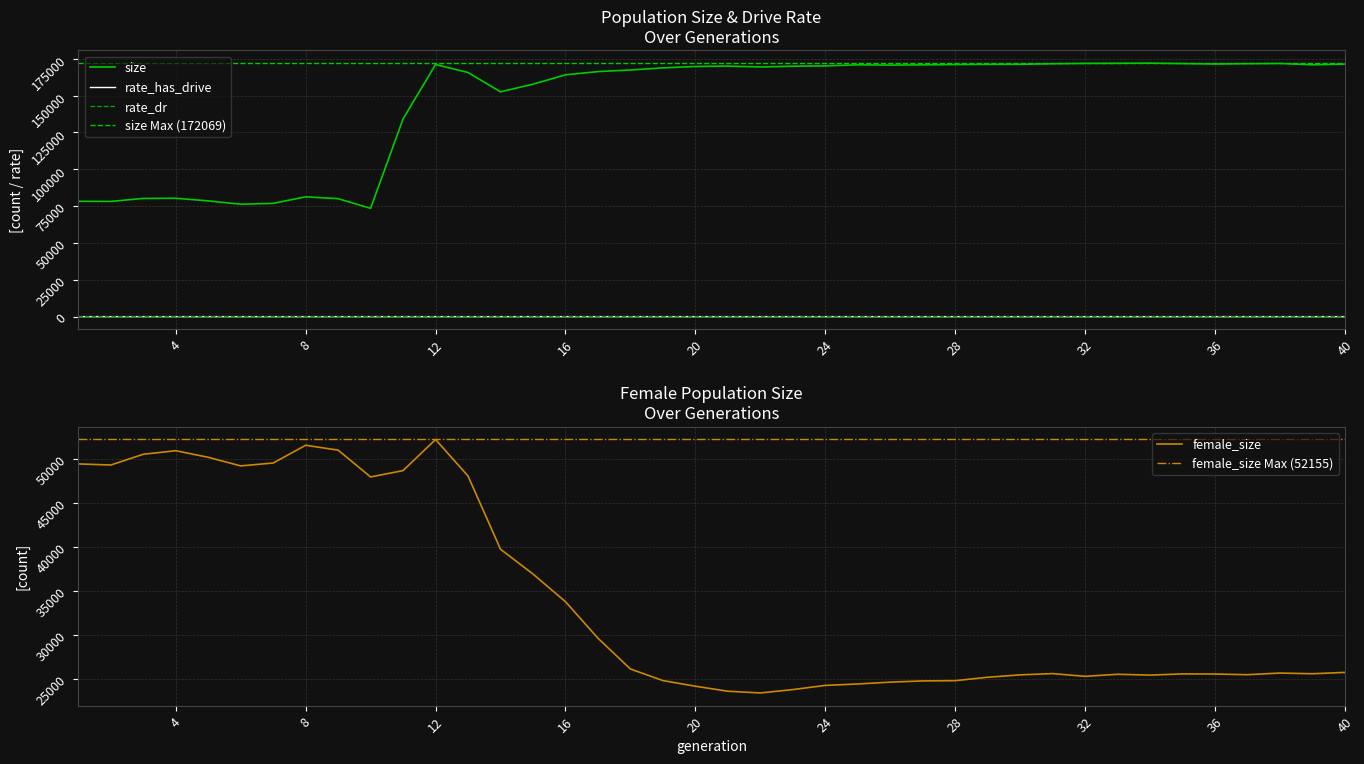

Reading left to right, list all the values displayed in this chart.

size: 1=78296.0	2=78206.0	3=80234.0	4=80345.0	5=78578.0	6=76307.0	7=76881.0	8=81341.0	9=80060.0	10=73519.0	11=134188.0	12=171168.0	13=165739.0	14=152606.0	15=157789.0	16=164159.0	17=166347.0	18=167439.0	19=168868.0	20=169826.0	21=170087.0	22=169499.0	23=170003.0	24=170230.0	25=170937.0	26=170765.0	27=170914.0	28=171121.0	29=171264.0	30=171306.0	31=171649.0	32=171907.0	33=171981.0	34=172069.0	35=171794.0	36=171496.0	37=171708.0	38=171865.0	39=170966.0	40=171449.0
rate_has_drive: 1=0.0	2=0.0	3=0.0	4=0.0	5=0.0	6=0.0	7=0.0	8=0.0	9=0.0	10=0.0	11=0.3	12=0.5	13=0.5	14=0.6	15=0.7	16=0.7	17=0.7	18=0.8	19=0.8	20=0.8	21=0.8	22=0.8	23=0.8	24=0.8	25=0.8	26=0.8	27=0.8	28=0.8	29=0.8	30=0.8	31=0.8	32=0.8	33=0.8	34=0.8	35=0.8	36=0.8	37=0.8	38=0.8	39=0.8	40=0.8
rate_dr: 1=0.0	2=0.0	3=0.0	4=0.0	5=0.0	6=0.0	7=0.0	8=0.0	9=0.0	10=0.0	11=0.3	12=0.5	13=0.5	14=0.5	15=0.5	16=0.6	17=0.6	18=0.6	19=0.6	20=0.6	21=0.6	22=0.6	23=0.6	24=0.6	25=0.6	26=0.6	27=0.6	28=0.6	29=0.6	30=0.6	31=0.6	32=0.6	33=0.6	34=0.6	35=0.6	36=0.6	37=0.6	38=0.6	39=0.6	40=0.6
female_size: 1=49388.0	2=49261.0	3=50481.0	4=50882.0	5=50136.0	6=49162.0	7=49489.0	8=51501.0	9=50949.0	10=47908.0	11=48631.0	12=52155.0	13=48018.0	14=39718.0	15=36907.0	16=33770.0	17=29631.0	18=26138.0	19=24827.0	20=24186.0	21=23616.0	22=23422.0	23=23804.0	24=24279.0	25=24441.0	26=24647.0	27=24788.0	28=24814.0	29=25203.0	30=25473.0	31=25618.0	32=25306.0	33=25540.0	34=25446.0	35=25582.0	36=25567.0	37=25491.0	38=25678.0	39=25599.0	40=25753.0